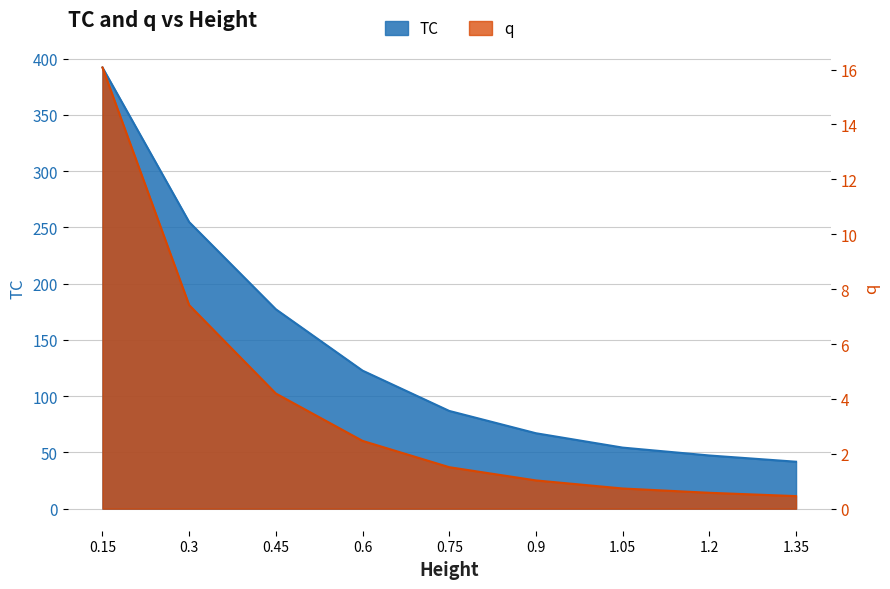

What is the approximate value of q at 1.05?

0.7